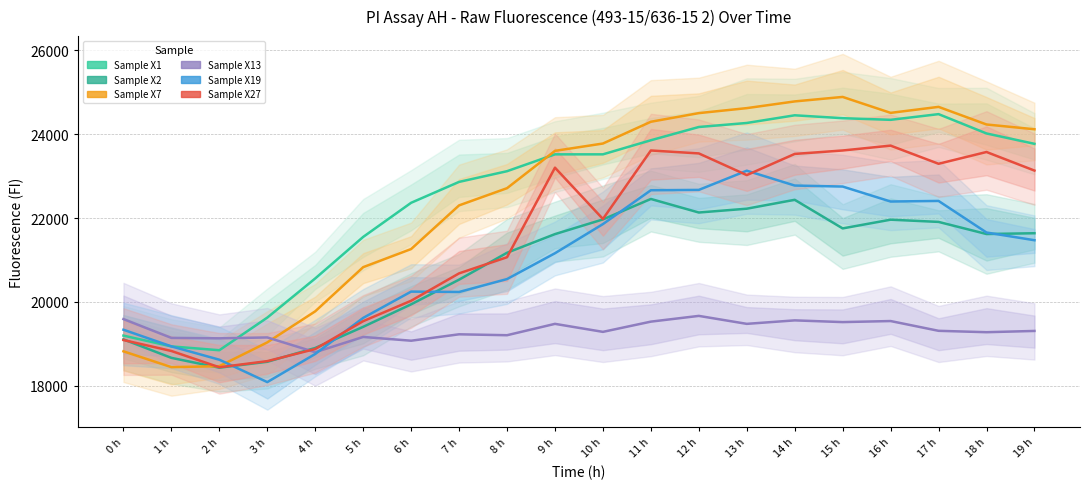

Read the Sample X13 value at 5 h, to the nearest 50.

19150